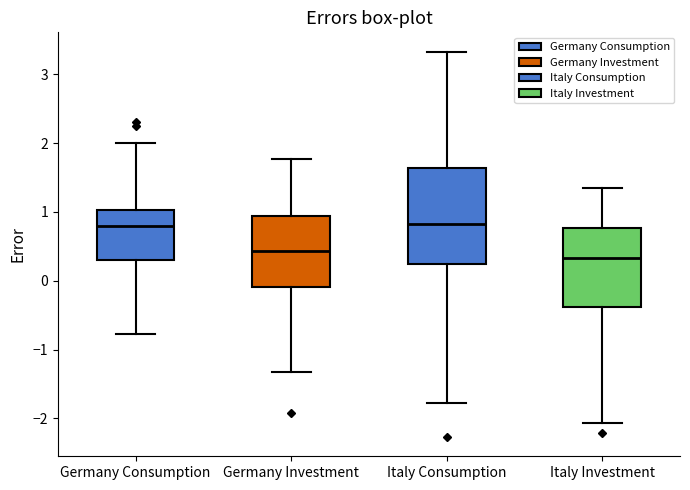

Reading left to right, read every box against the y-axis: the position of its median line, the range the box covers, and the ends of its whiskers. The values are not printed on the chart, so give them approximately, as read against the axis.

Germany Consumption: median 0.8, box 0.3 to 1.0, whiskers -0.8 to 2.0
Germany Investment: median 0.4, box -0.1 to 0.9, whiskers -1.3 to 1.8
Italy Consumption: median 0.8, box 0.2 to 1.6, whiskers -1.8 to 3.3
Italy Investment: median 0.3, box -0.4 to 0.8, whiskers -2.1 to 1.4